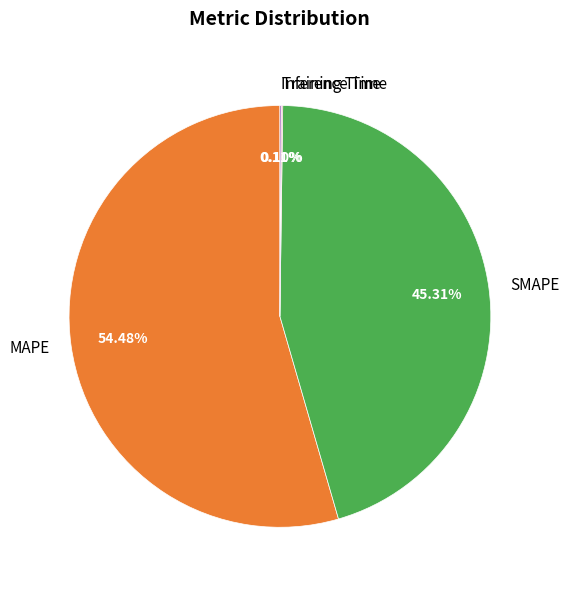

Does SMAPE account for over 50% of the chart?

No